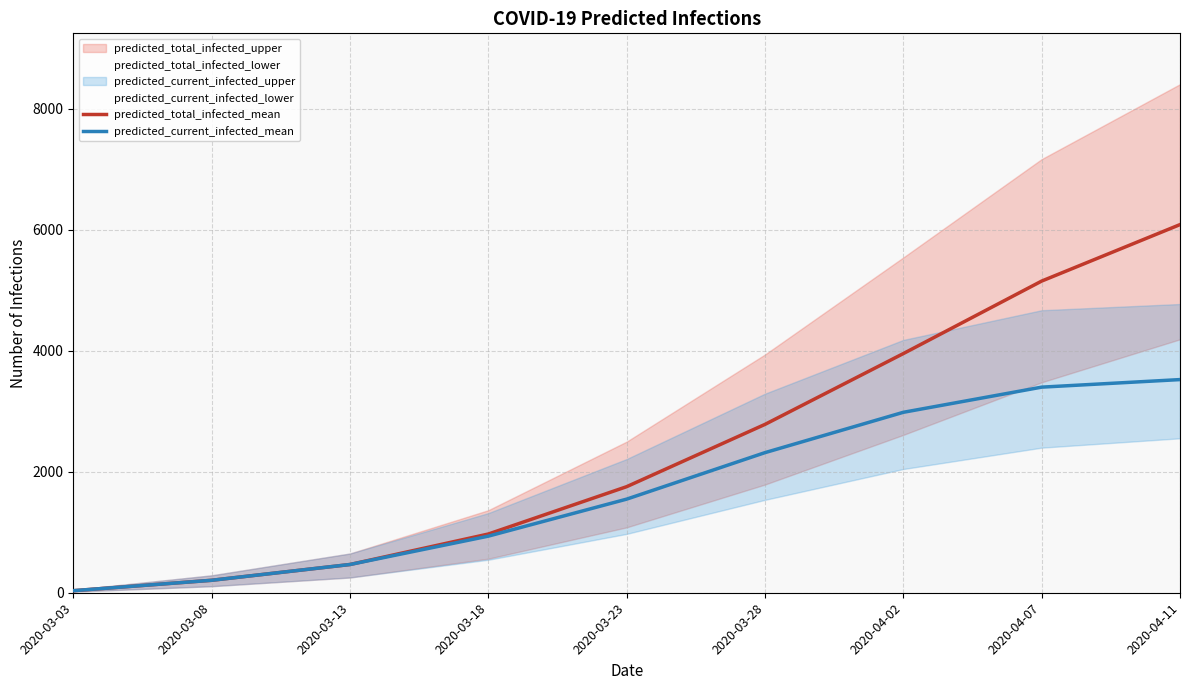

What is the sum of the predicted_current_infected_mean values at 2020-03-03 and 2020-04-11?

3559